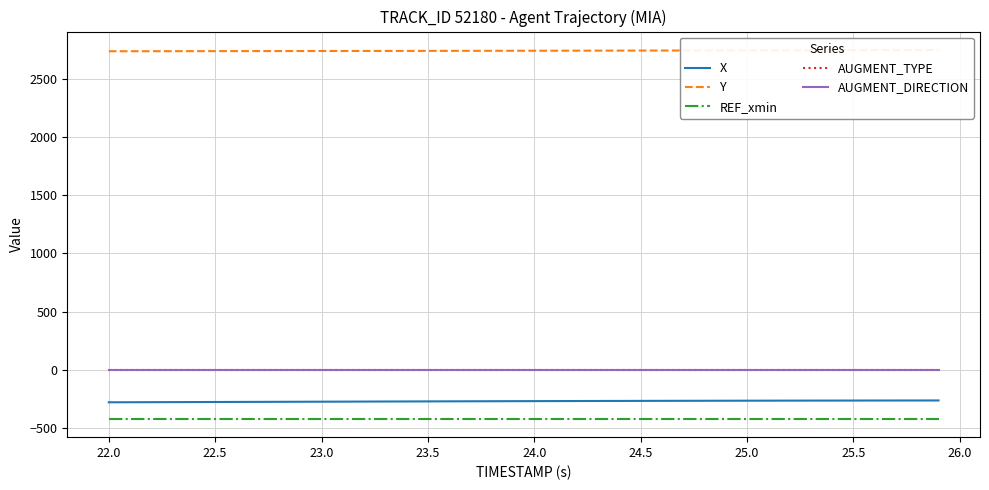

Is this an area chart (filled region under the line)?

No